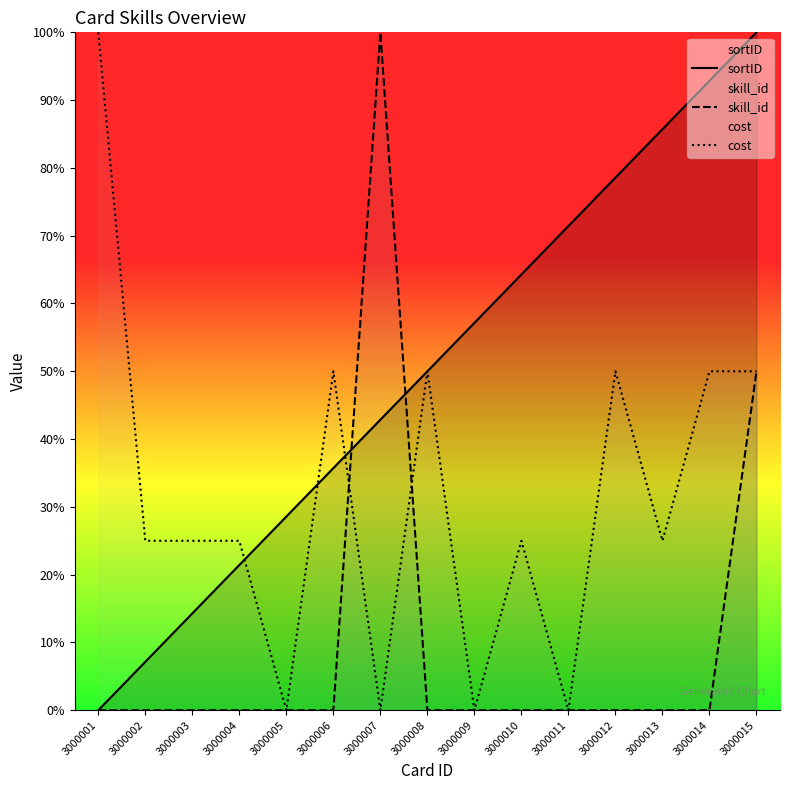

What is the spread (max minus min) of values at 3000009?

57.1